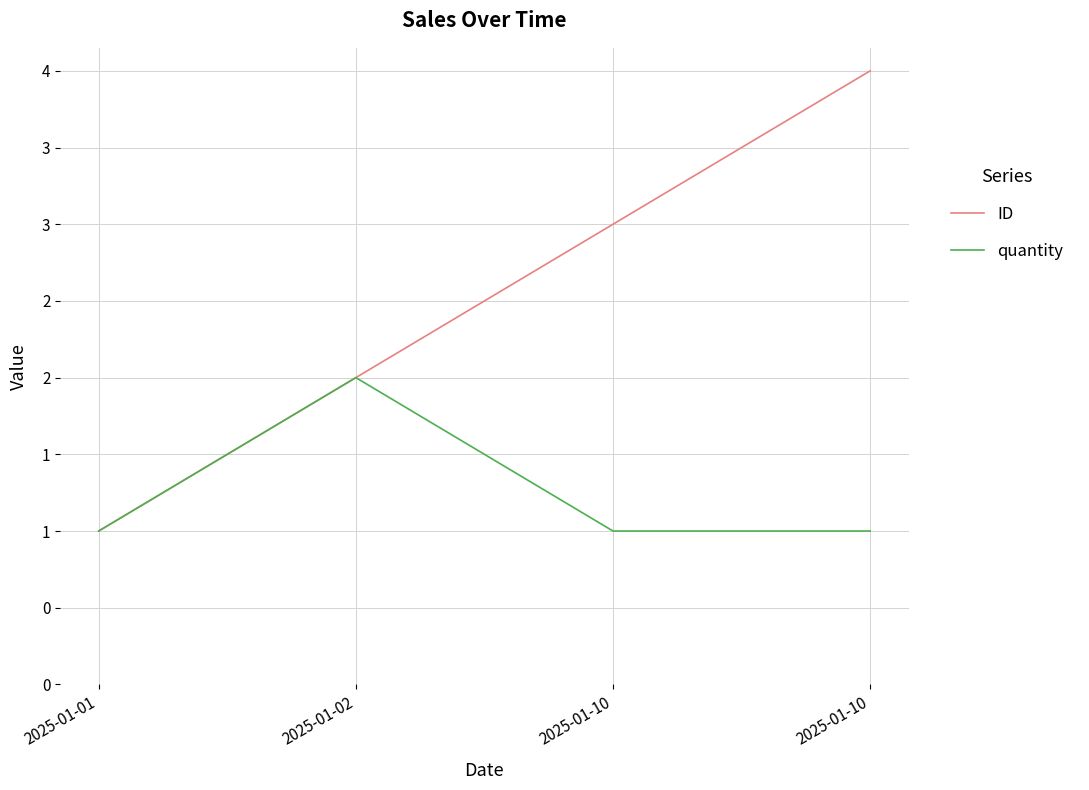

Which series has the largest range (max minus min)?

ID